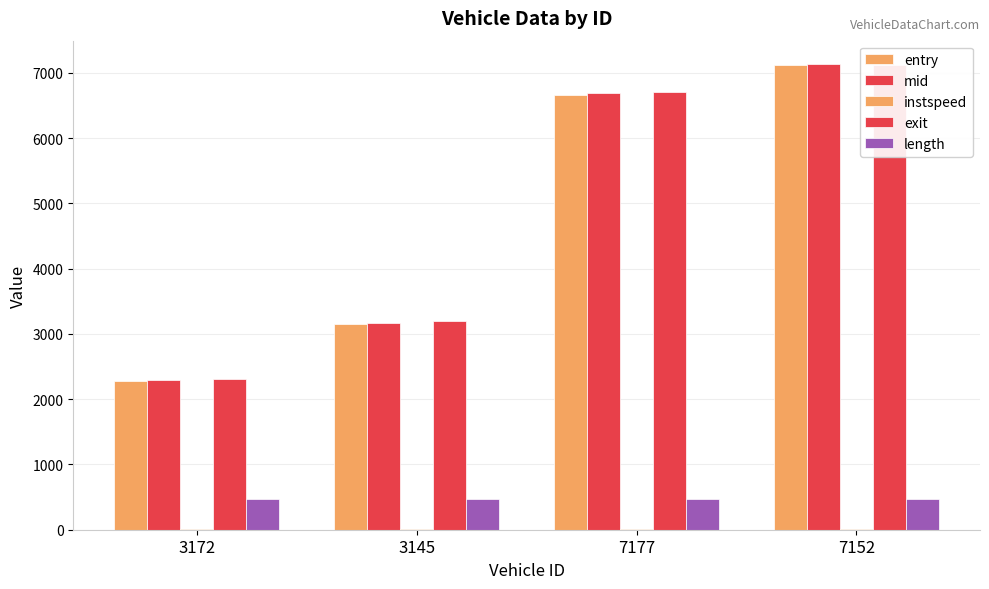

Reading right to left, transcribe all the data shown in this chart.

entry: 7152=7119.0	7177=6667.4	3145=3155.4	3172=2278.3
mid: 7152=7136.3	7177=6689.3	3145=3173.1	3172=2296.2
instspeed: 7152=5.0	7177=10.6	3145=12.8	3172=13.3
exit: 7152=7124.2	7177=6712.2	3145=3191.1	3172=2314.9
length: 7152=465.3	7177=465.3	3145=465.3	3172=465.3